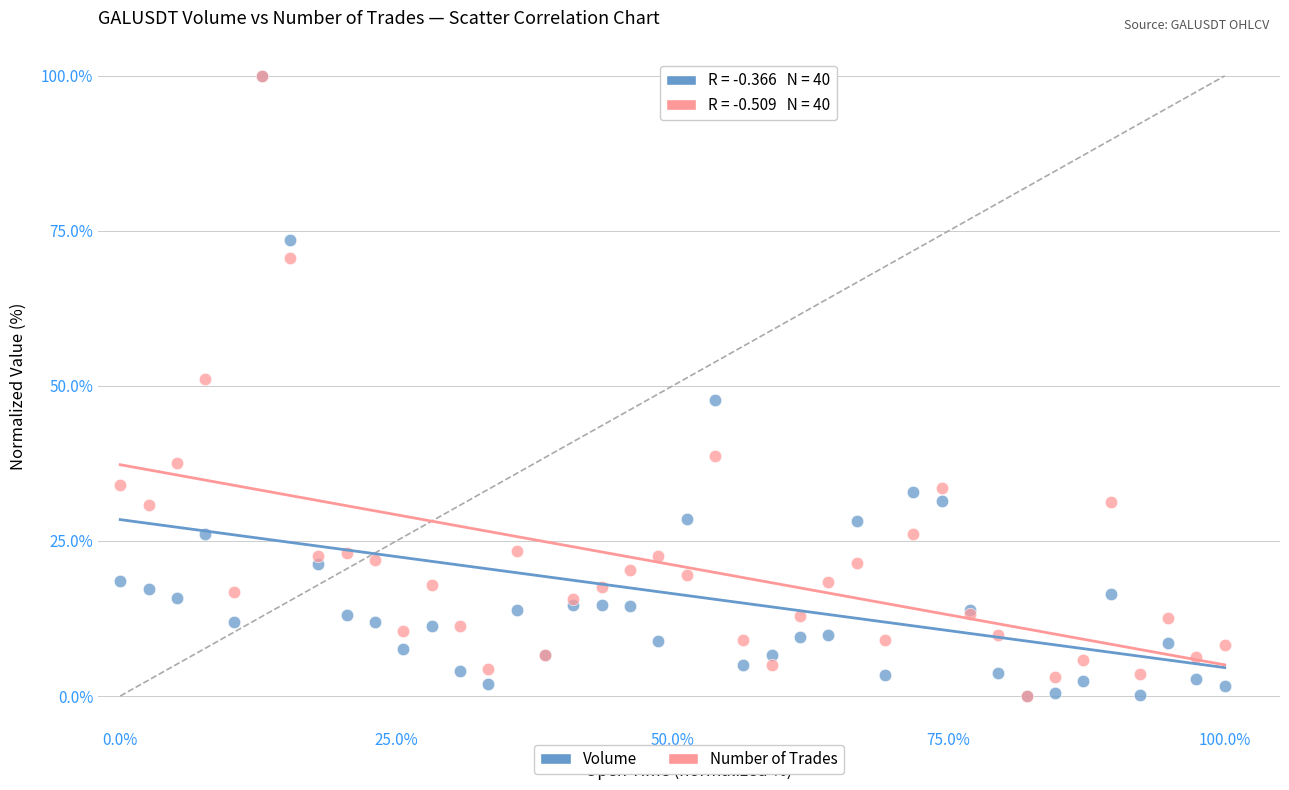

Across all series, what Y value is closest to 50?

51.2